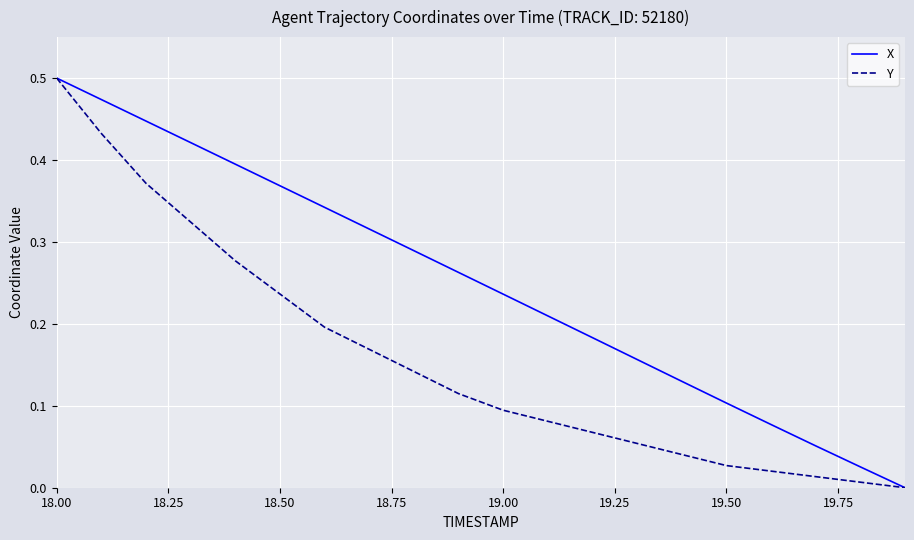

Which series has the largest total across all categories?

X